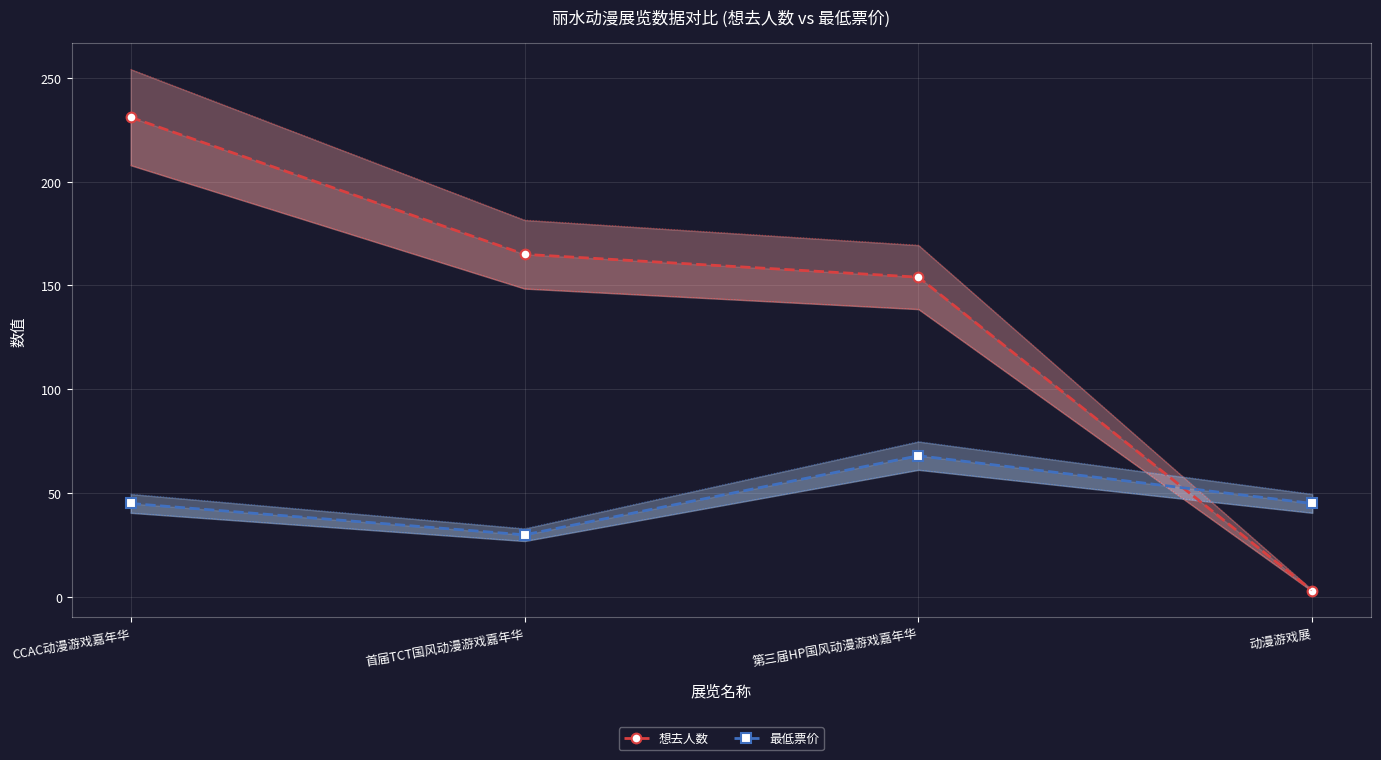

At which category does 最低票价 reach its first local peak?

第三届HP国风动漫游戏嘉年华